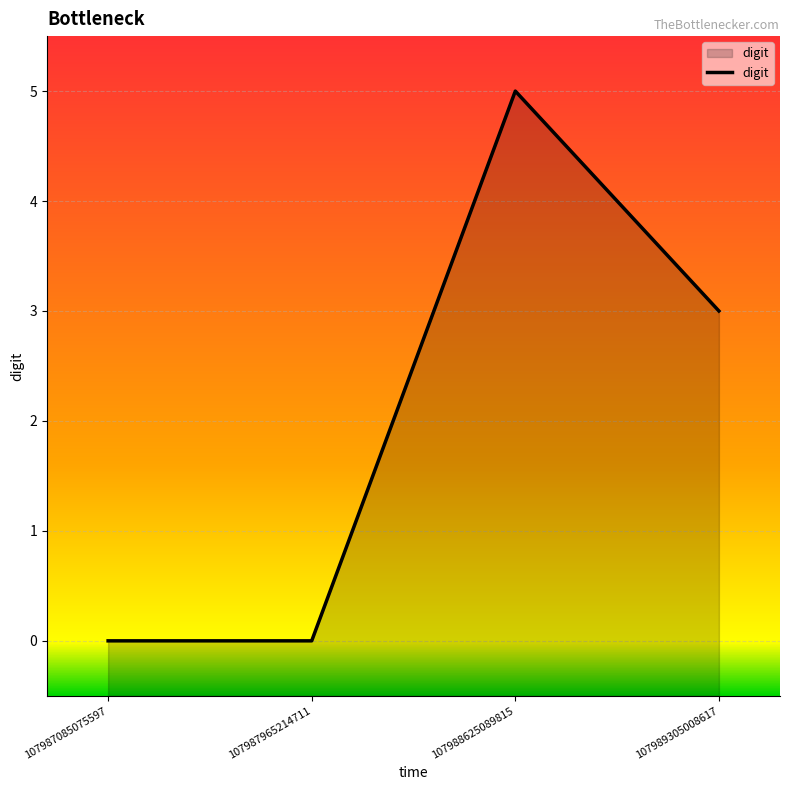

How many positive values are there?

2